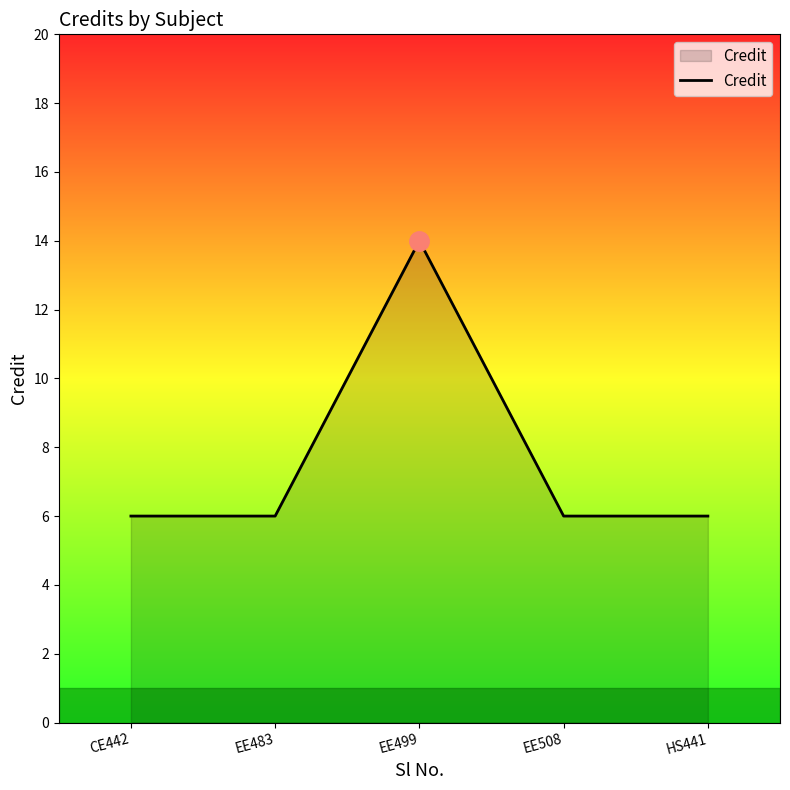

True or false: there are more than 1 points higher than both neighbors.

False